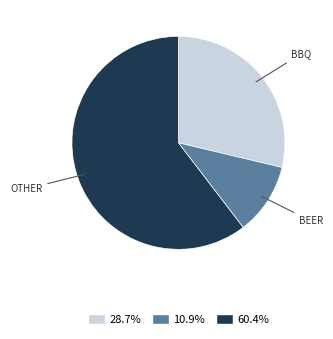

Is there any slice that represents more than half of the pie?

Yes